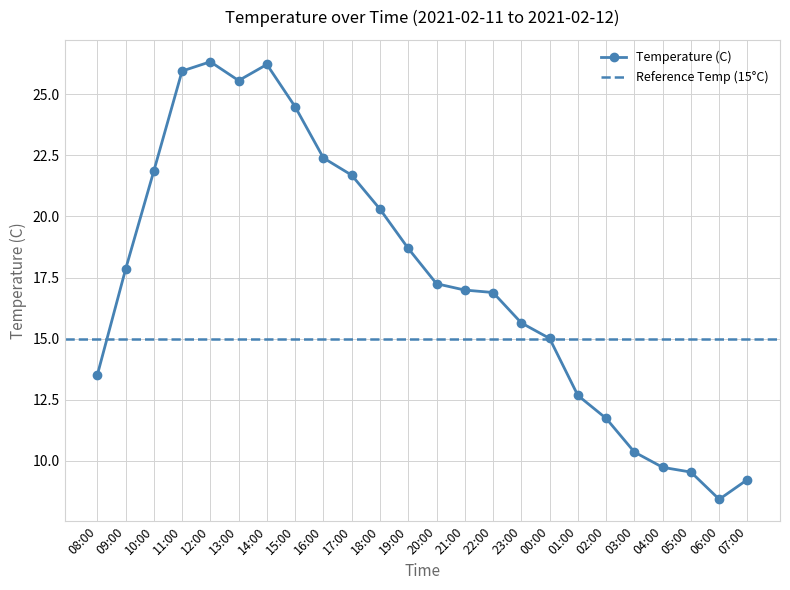

Reading left to right, extract all data points from this chart.

08:00=13.5	09:00=17.8	10:00=21.9	11:00=26.0	12:00=26.3	13:00=25.6	14:00=26.2	15:00=24.5	16:00=22.4	17:00=21.7	18:00=20.3	19:00=18.7	20:00=17.2	21:00=17.0	22:00=16.9	23:00=15.6	00:00=15.0	01:00=12.7	02:00=11.7	03:00=10.4	04:00=9.7	05:00=9.5	06:00=8.4	07:00=9.2